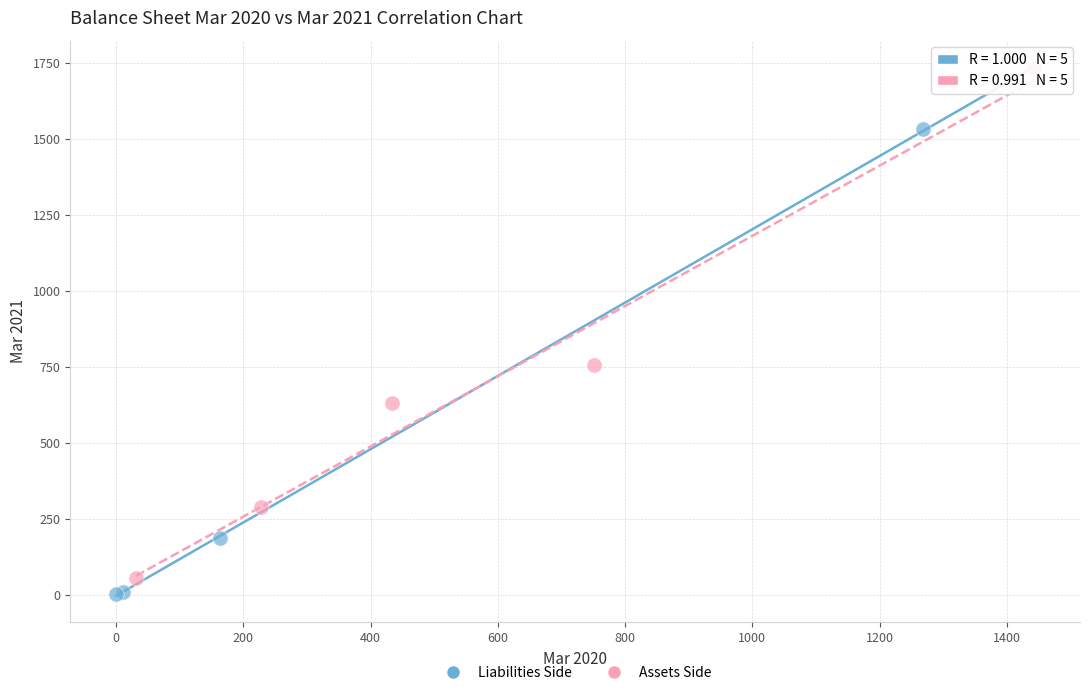

What are all the series names shown in the legend?

Liabilities Side, Assets Side